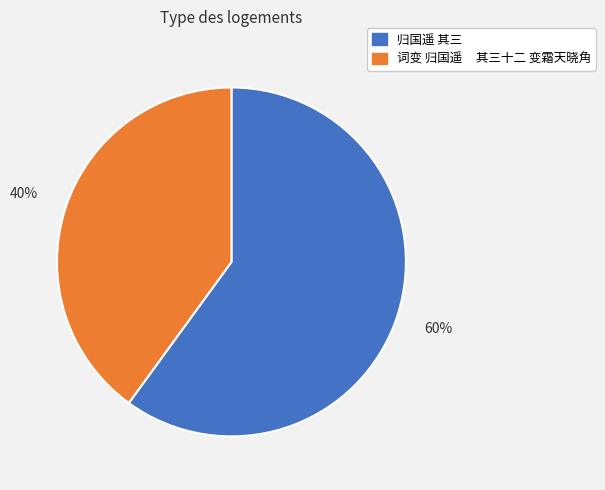

Is 归国遥 其三 the majority of the pie?

Yes